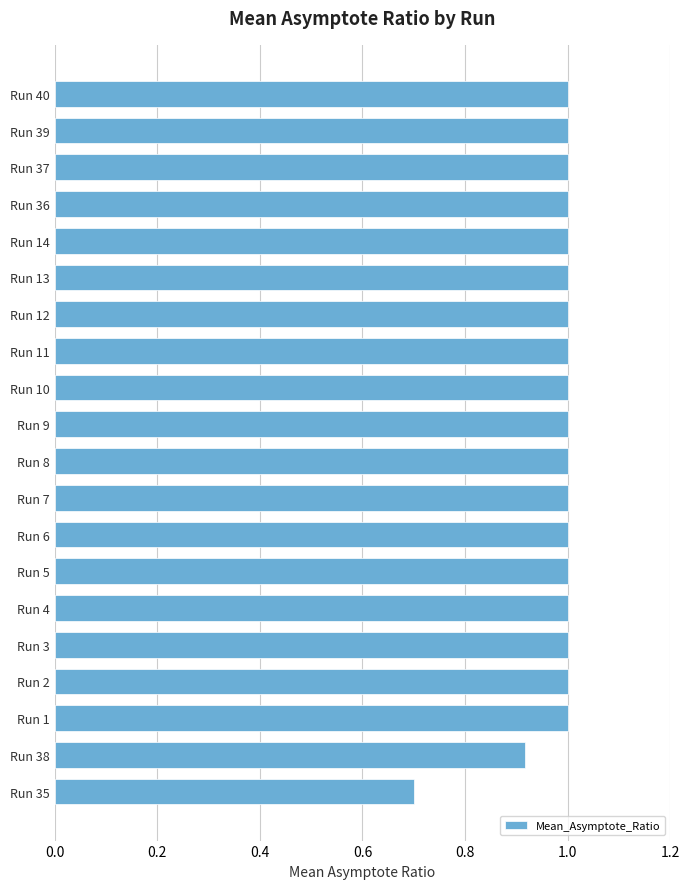

True or false: the data shows 0.4 at Run 7.

False